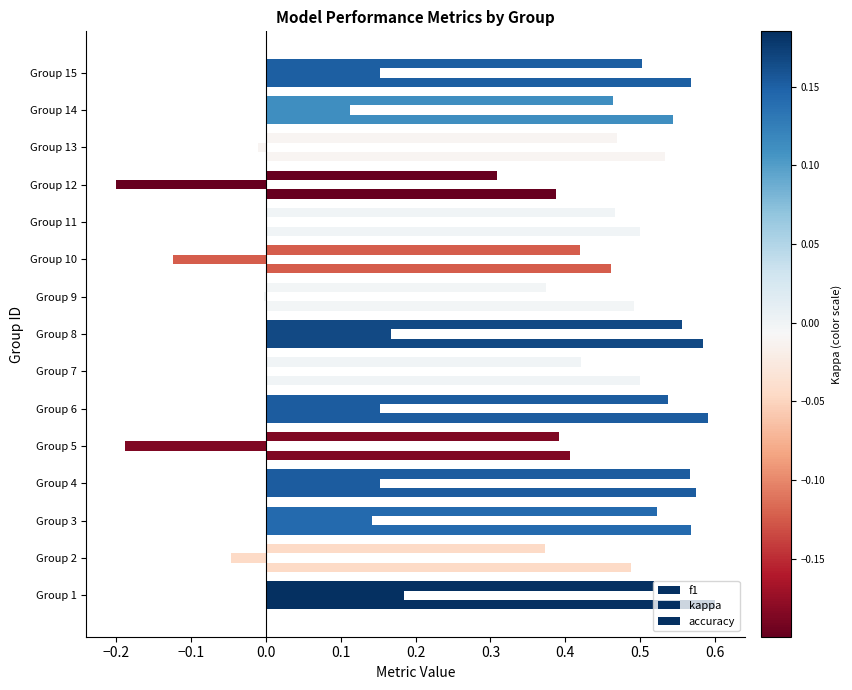

What is the minimum value shown in the chart?

-0.2